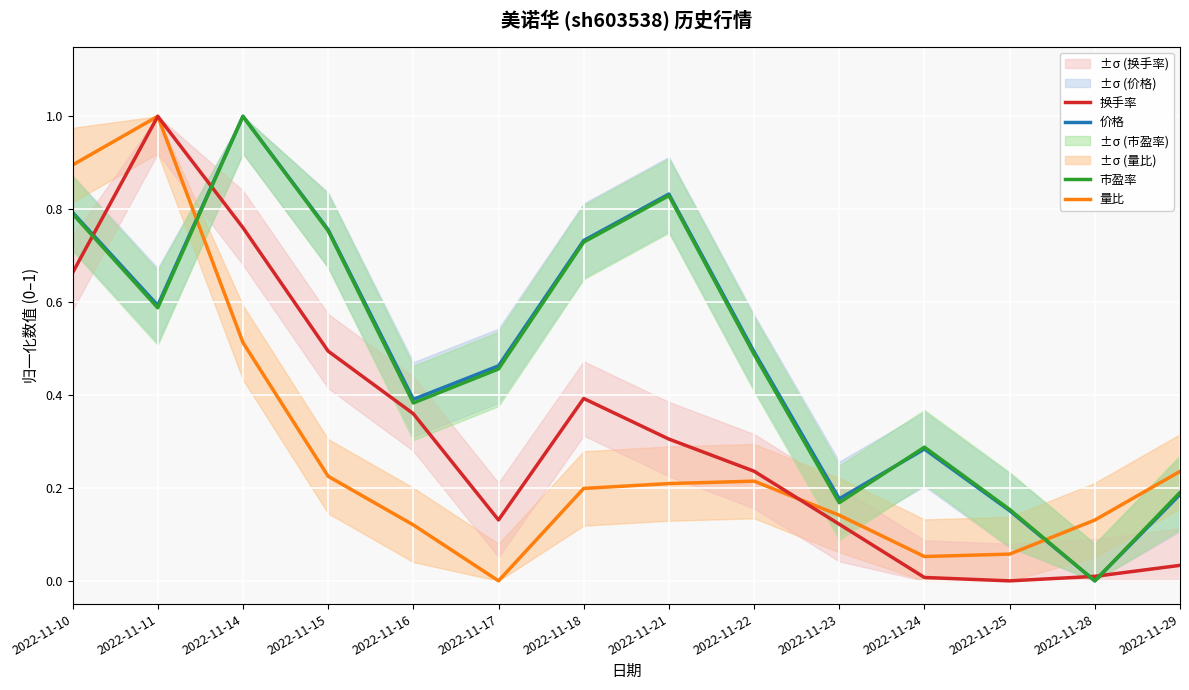

Reading left to right, transcribe all the data shown in this chart.

价格: 2022-11-10=0.8	2022-11-11=0.6	2022-11-14=1.0	2022-11-15=0.8	2022-11-16=0.4	2022-11-17=0.5	2022-11-18=0.7	2022-11-21=0.8	2022-11-22=0.5	2022-11-23=0.2	2022-11-24=0.3	2022-11-25=0.2	2022-11-28=0.0	2022-11-29=0.2
量比: 2022-11-10=0.9	2022-11-11=1.0	2022-11-14=0.5	2022-11-15=0.2	2022-11-16=0.1	2022-11-17=0.0	2022-11-18=0.2	2022-11-21=0.2	2022-11-22=0.2	2022-11-23=0.1	2022-11-24=0.1	2022-11-25=0.1	2022-11-28=0.1	2022-11-29=0.2
换手率: 2022-11-10=0.7	2022-11-11=1.0	2022-11-14=0.8	2022-11-15=0.5	2022-11-16=0.4	2022-11-17=0.1	2022-11-18=0.4	2022-11-21=0.3	2022-11-22=0.2	2022-11-23=0.1	2022-11-24=0.0	2022-11-25=0.0	2022-11-28=0.0	2022-11-29=0.0
市盈率: 2022-11-10=0.8	2022-11-11=0.6	2022-11-14=1.0	2022-11-15=0.8	2022-11-16=0.4	2022-11-17=0.5	2022-11-18=0.7	2022-11-21=0.8	2022-11-22=0.5	2022-11-23=0.2	2022-11-24=0.3	2022-11-25=0.2	2022-11-28=0.0	2022-11-29=0.2